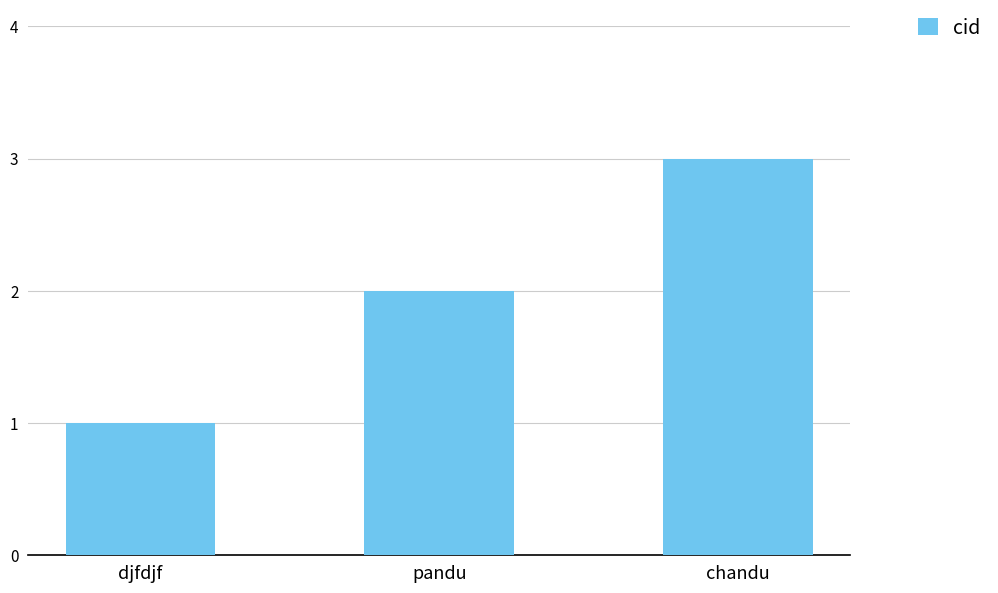

Read the value at chandu.

3